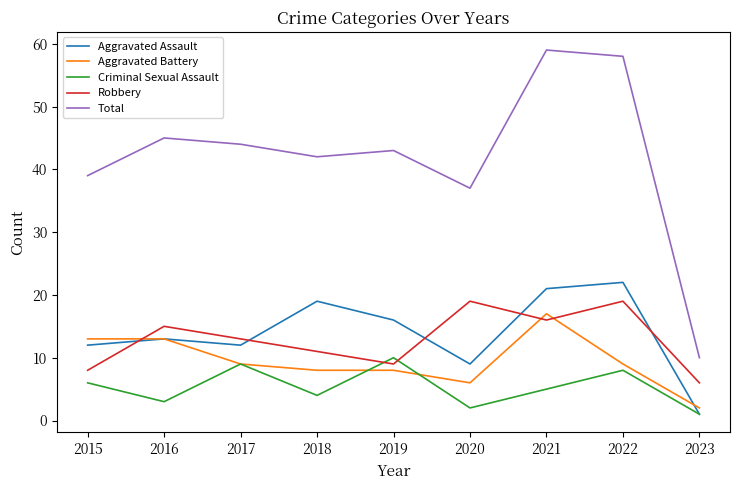

At 2021, list the series in order from largest to smallest.

Total, Aggravated Assault, Aggravated Battery, Robbery, Criminal Sexual Assault